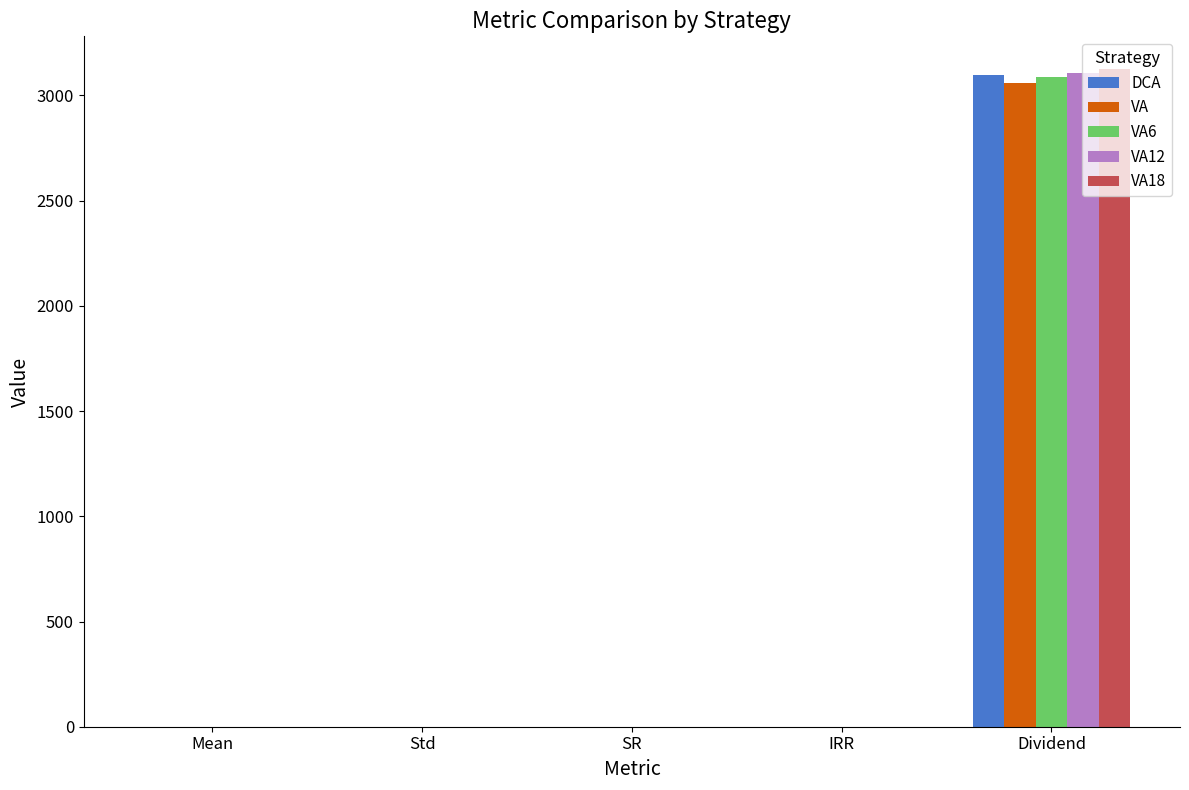

Between Std and Dividend, which series saw the biggest shift?

VA18